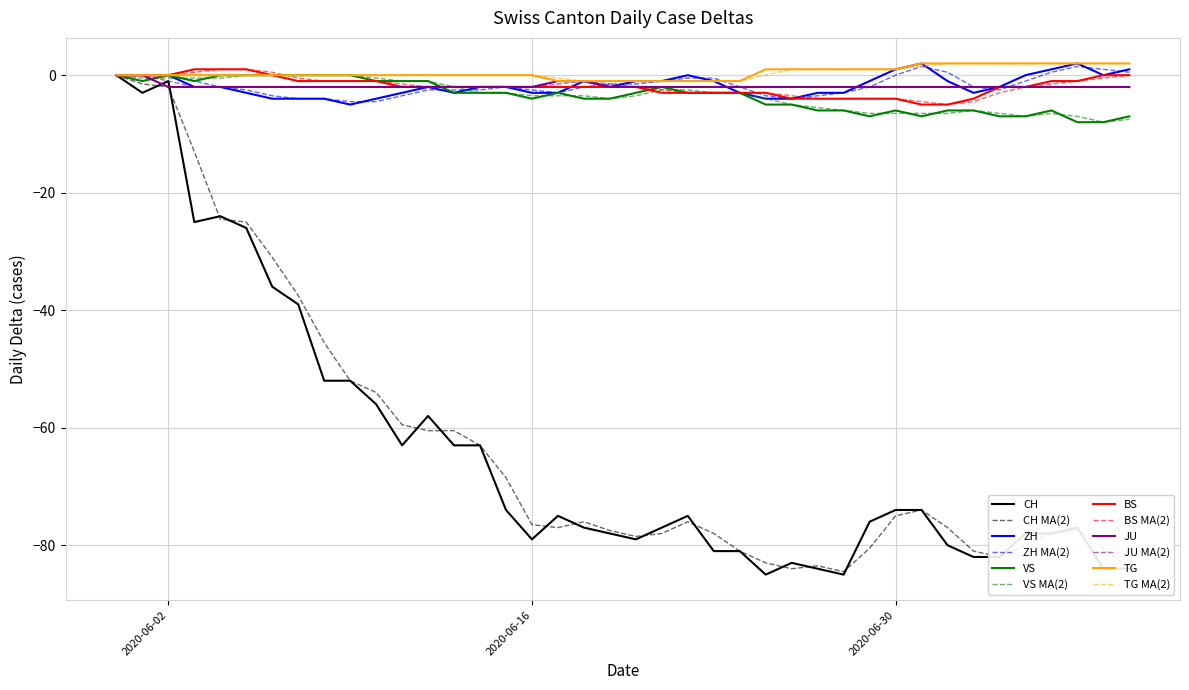

What is the minimum value for CH?

-85.0